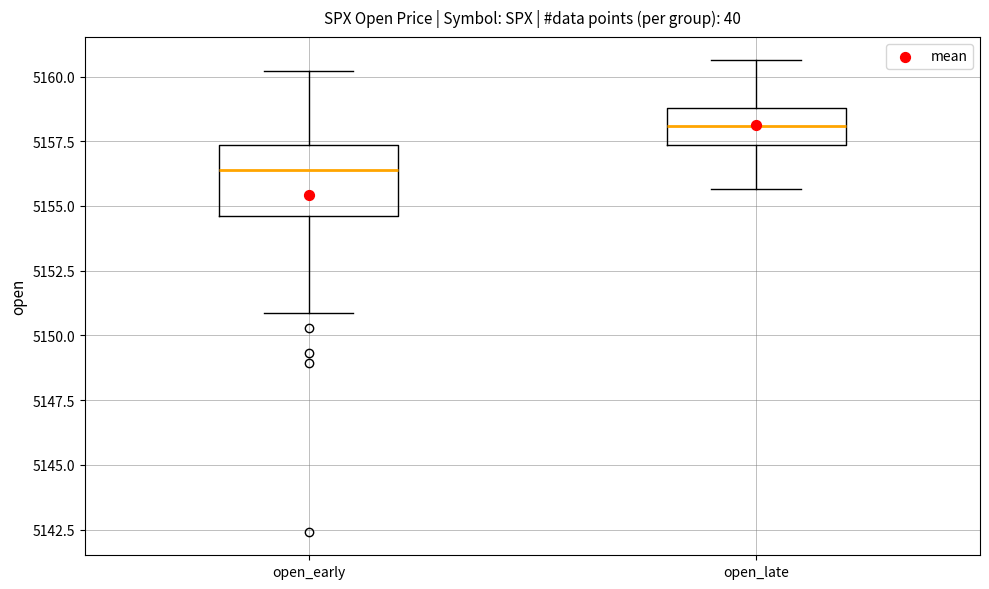

Reading left to right, transcribe this box plot: for each box, give where its median line is, the range the box spans, and where its two whiskers end, as read against the y-axis. The values are not printed on the chart, so give them approximately, as read against the axis.

open_early: median 5156.5, box 5154.5 to 5157.5, whiskers 5151.0 to 5160.0
open_late: median 5158.0, box 5157.5 to 5159.0, whiskers 5155.5 to 5160.5